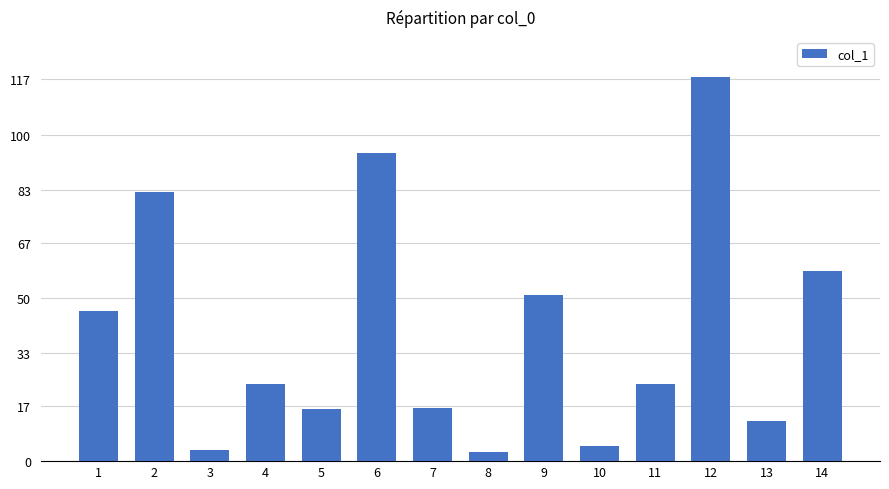

Where is the data nearest to the value 60?

14